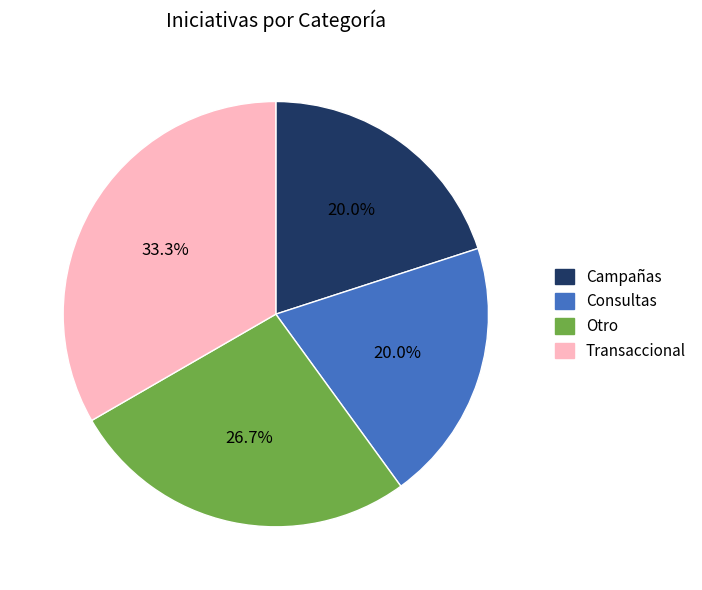

What percentage is the Campañas slice, to the nearest percent?

20%